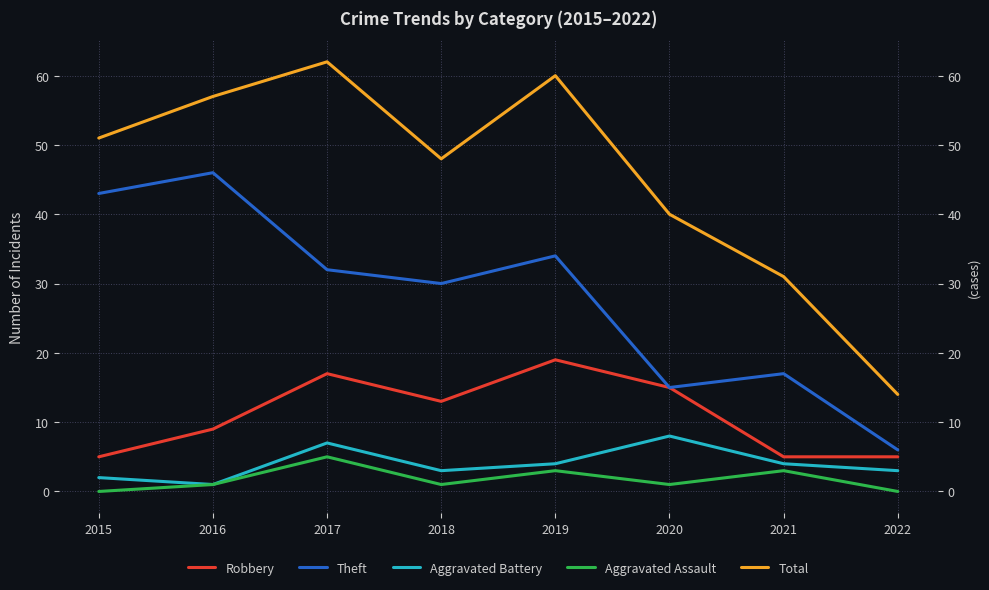

Is it true that Robbery equals 10 at 2019?

False